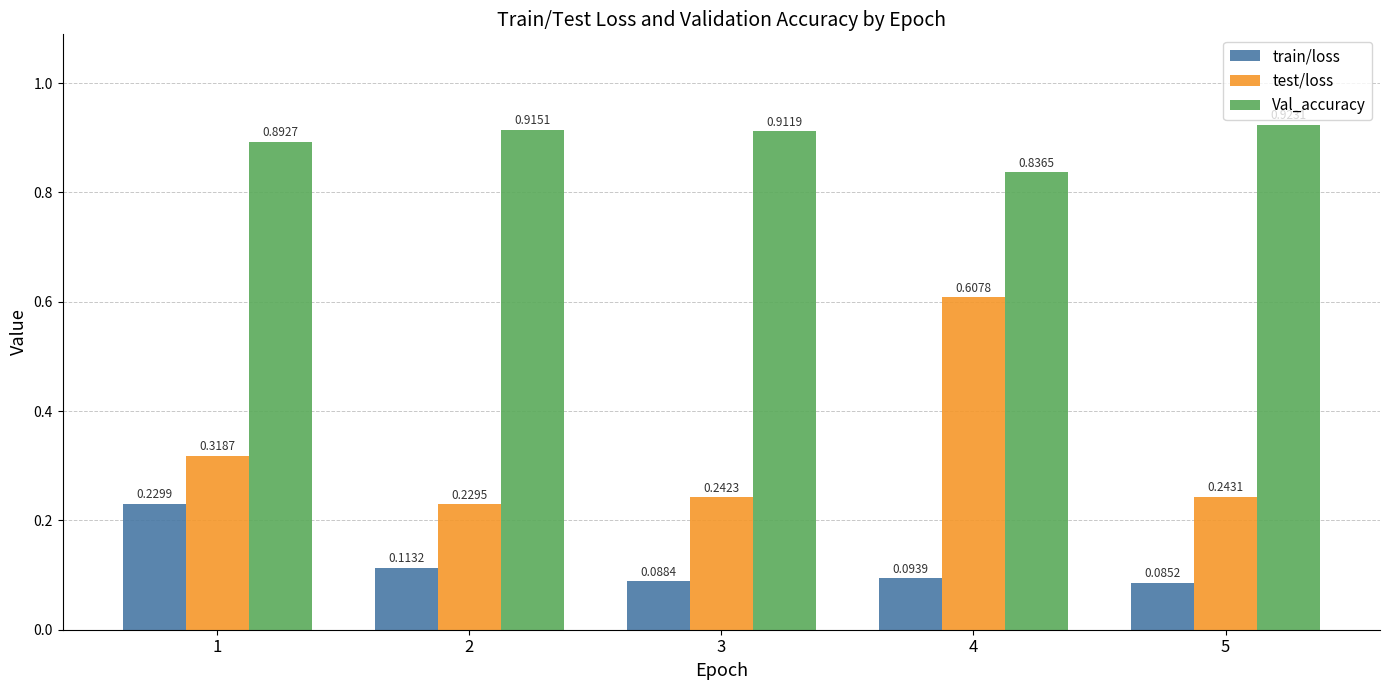

At which category is the sum across all series the highest?

4